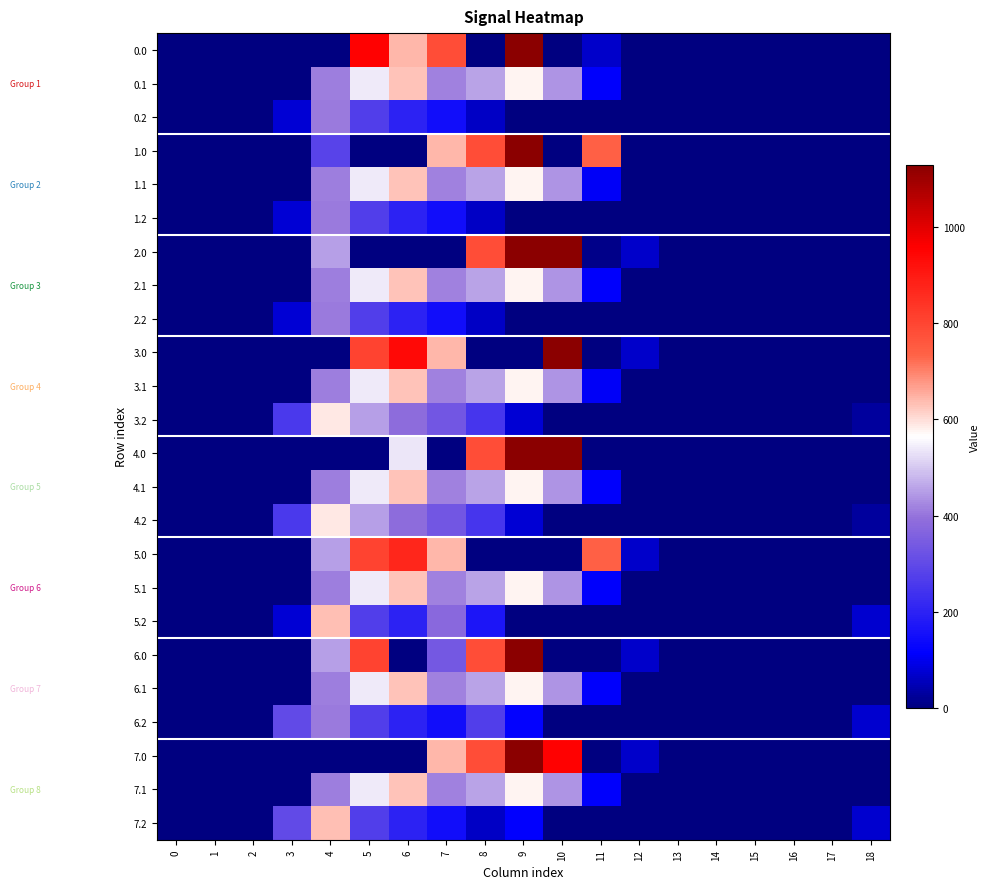

What is the total value across all series at 8?

8766.8